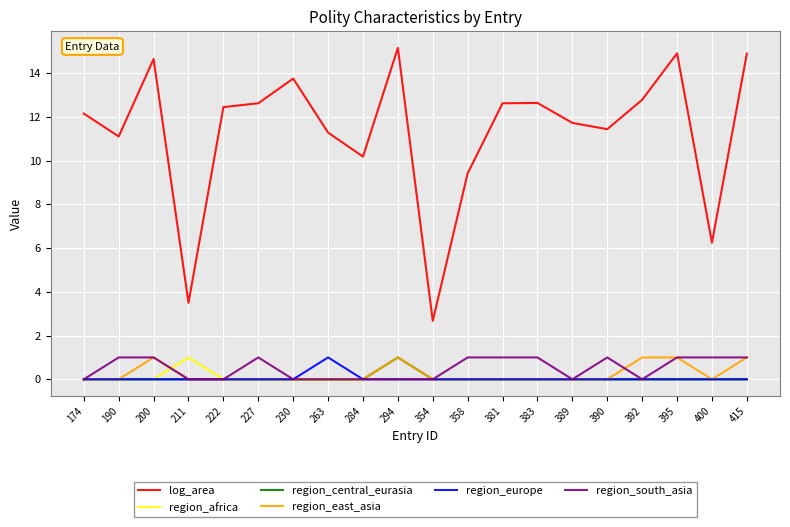

At how many categories does at least one series exceed 5?

18